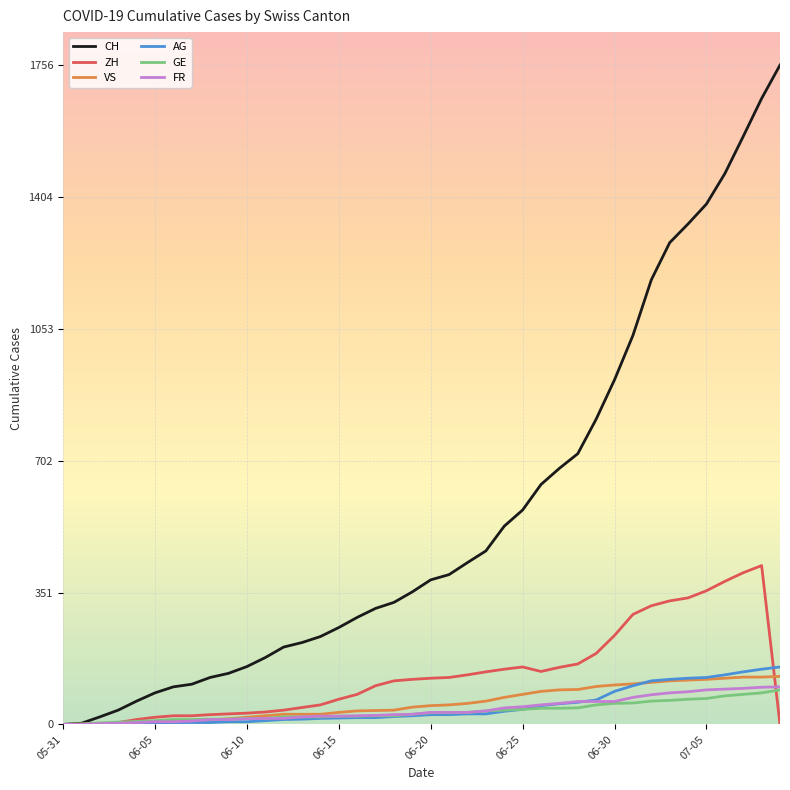

Which series ends up on top after the final intersection of AG and ZH?

AG